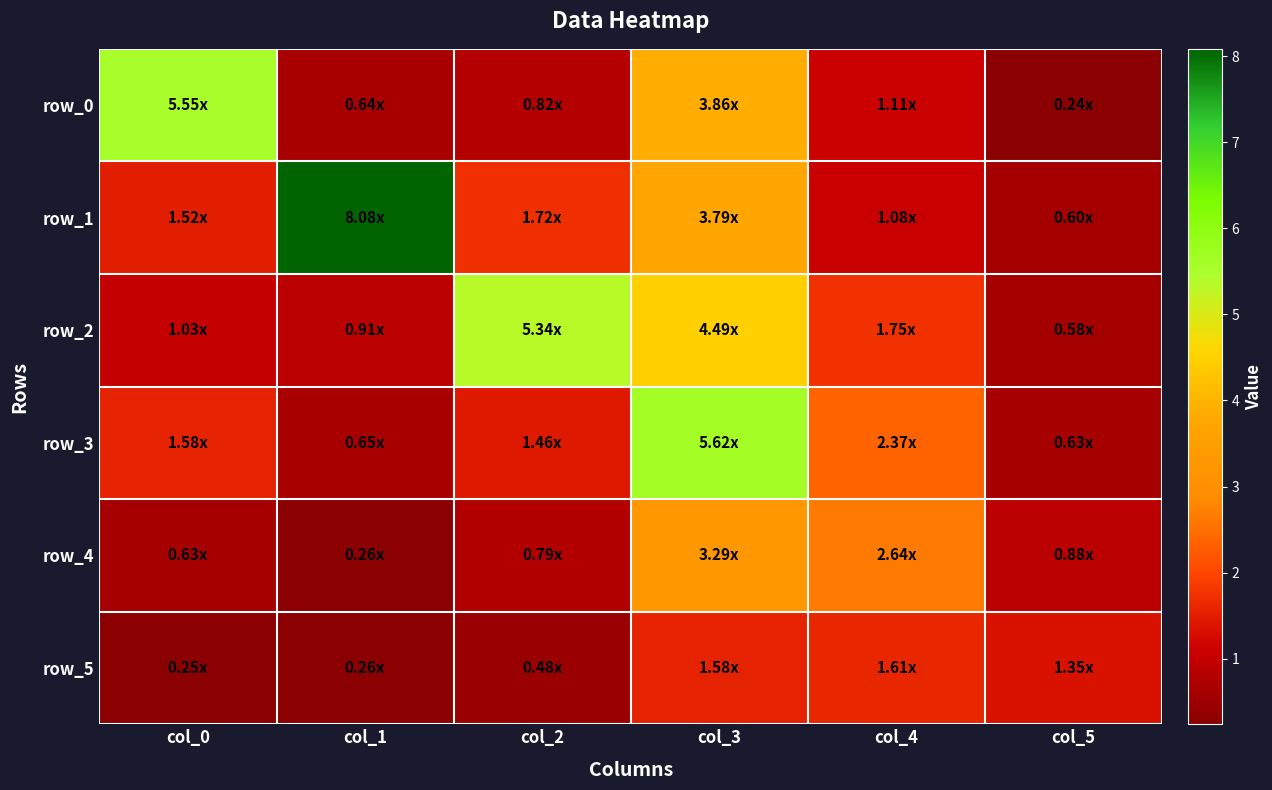

How many categories are shown in the chart?

6